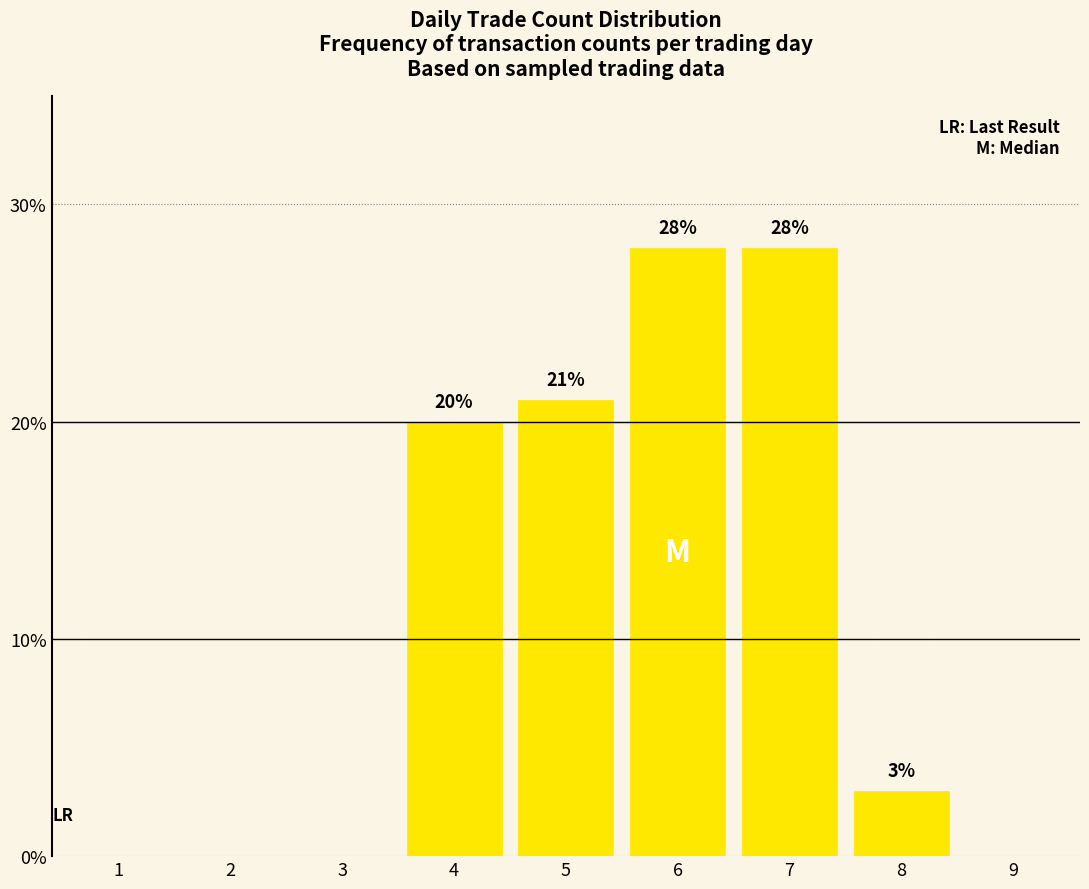

What is the change in value from 7 to 9?

-28